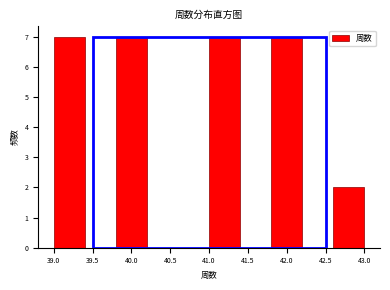

Reading left to right, list every bar in this chart as the range it spans on the x-axis followed by its height. The values are not printed on the chart, so give them approximately, as read against the axis.

39.0 to 39.4: 7
39.4 to 39.8: 0
39.8 to 40.2: 7
40.2 to 40.6: 0
40.6 to 41.0: 0
41.0 to 41.4: 7
41.4 to 41.8: 0
41.8 to 42.2: 7
42.2 to 42.6: 0
42.6 to 43.0: 2